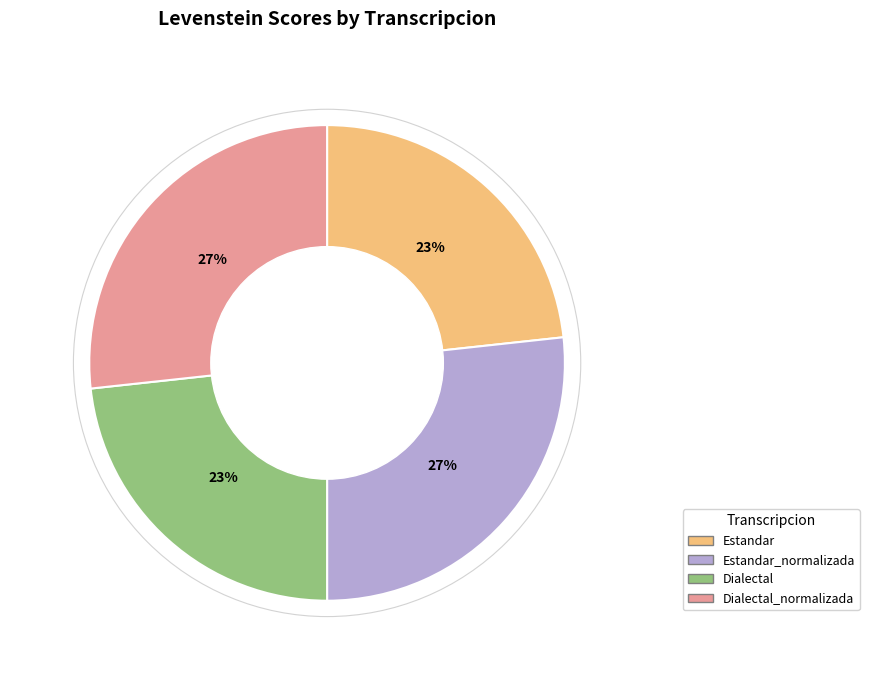

The Dialectal_normalizada slice represents 27% of the pie. True or false?

True